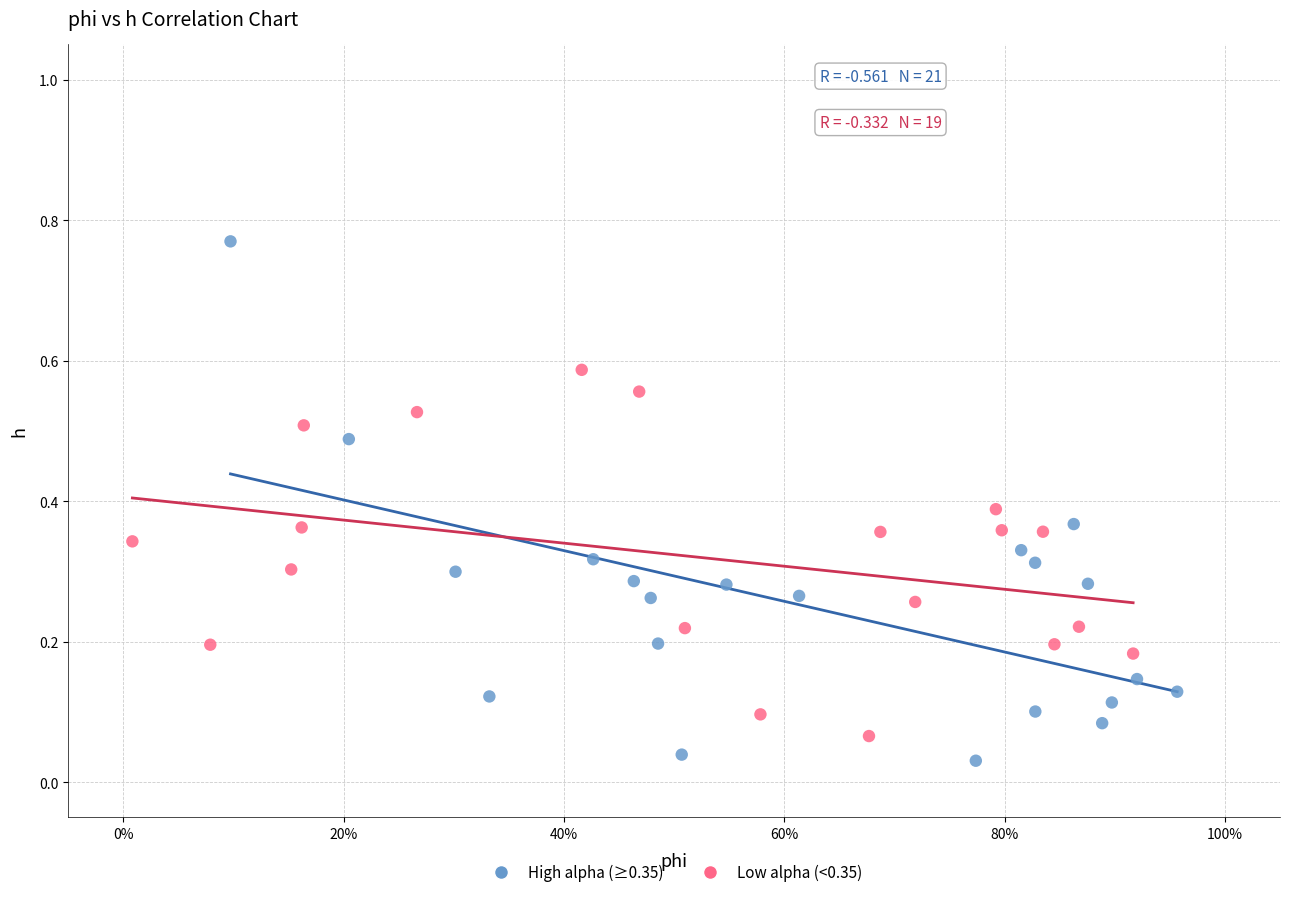

Which series contains the highest Y value?

High alpha (≥0.35)